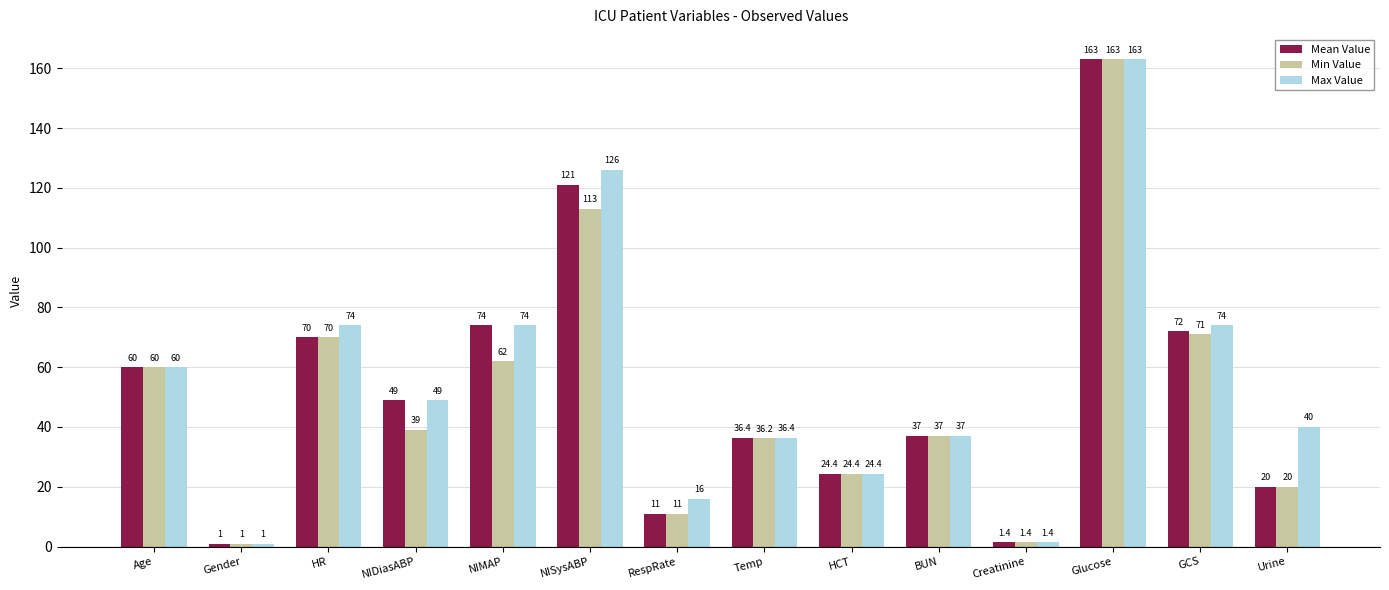

What is the label of the 4th bar from the left?

NIDiasABP